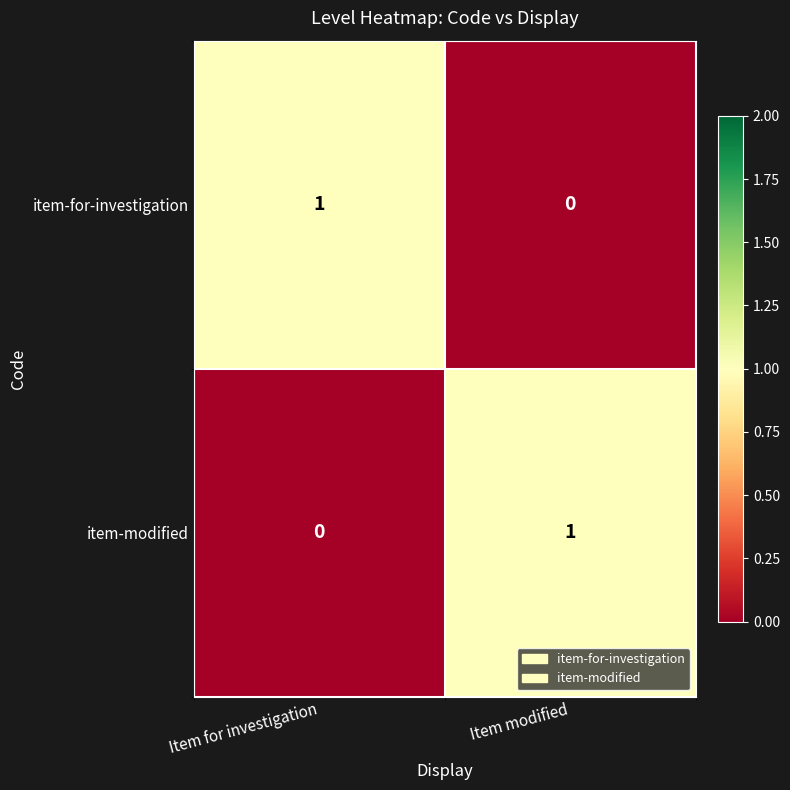

Reading left to right, list all the values displayed in this chart.

item-for-investigation: Item for investigation=1	Item modified=0
item-modified: Item for investigation=0	Item modified=1